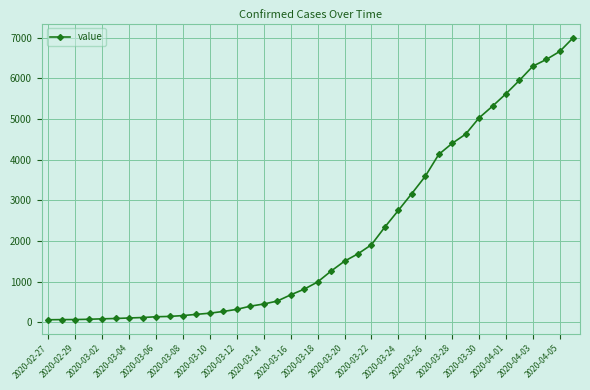

What is the average value?

2144